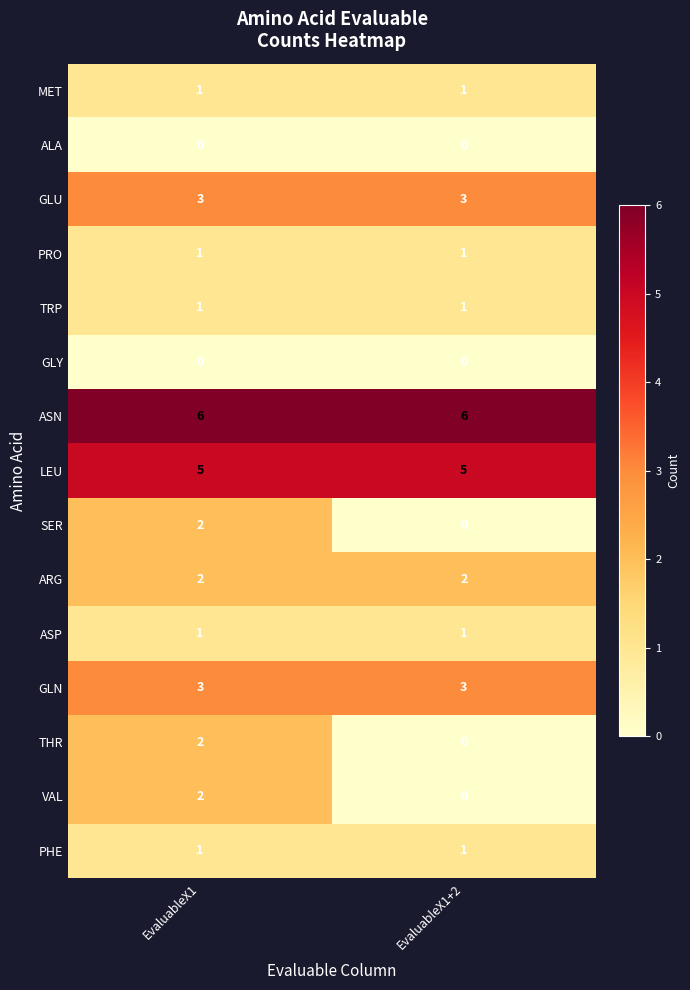

Is it true that LEU equals 9 at EvaluableX1+2?

False